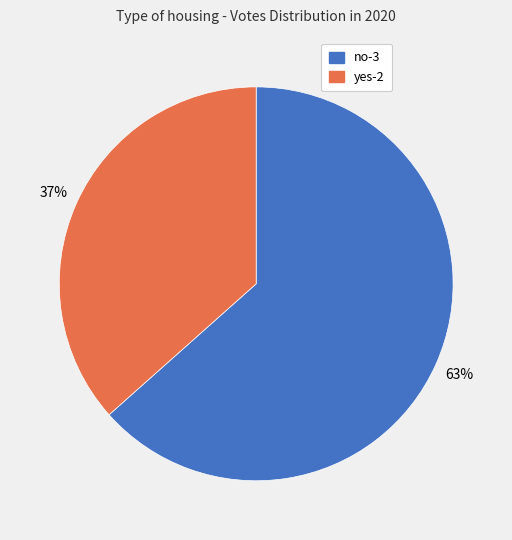

Which has a higher value, yes-2 or no-3?

no-3